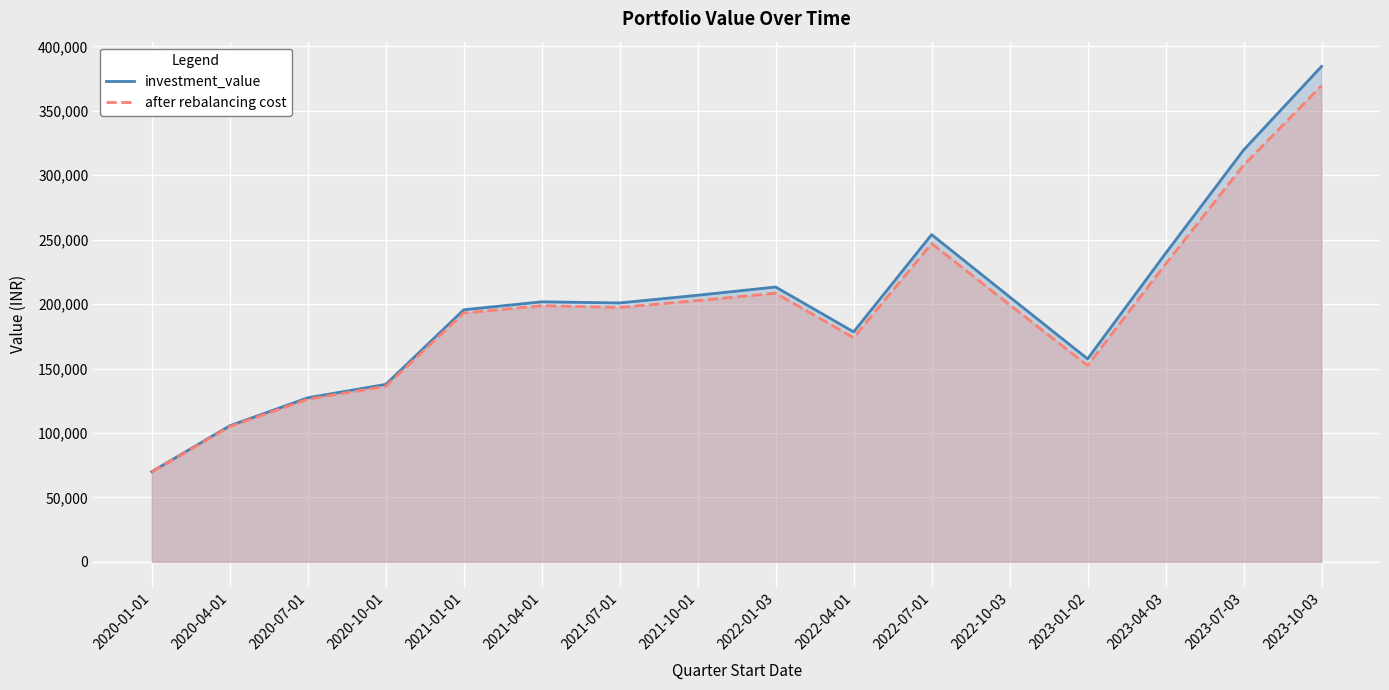

What is the value of the investment_value point at the 13th from the left?

157510.2